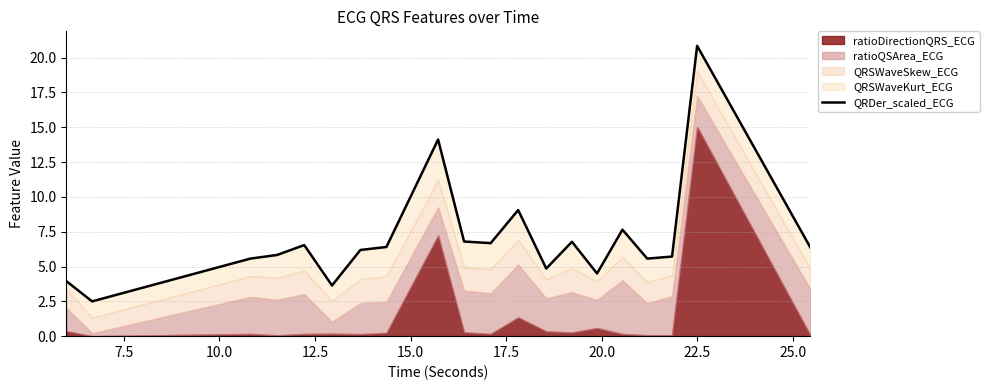

What is the value of the 3rd point from the left?

5.6